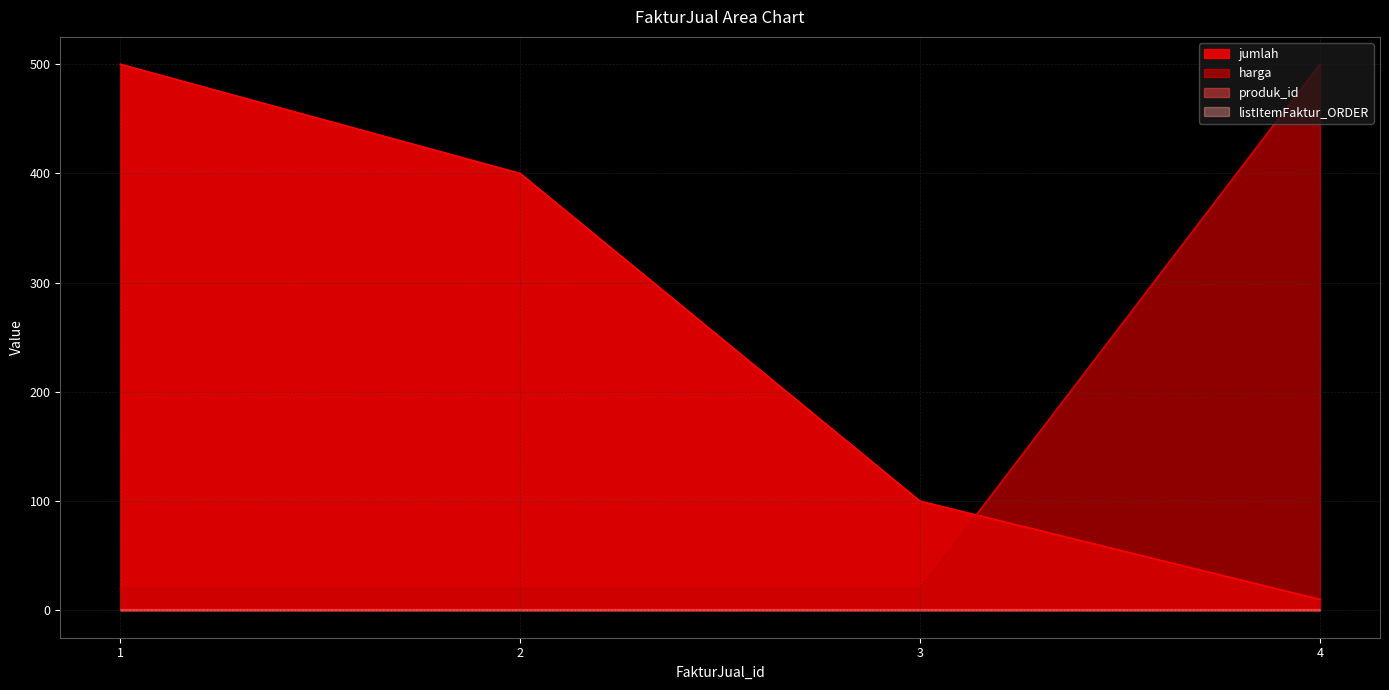

Between 2 and 4, which series saw the biggest shift?

harga